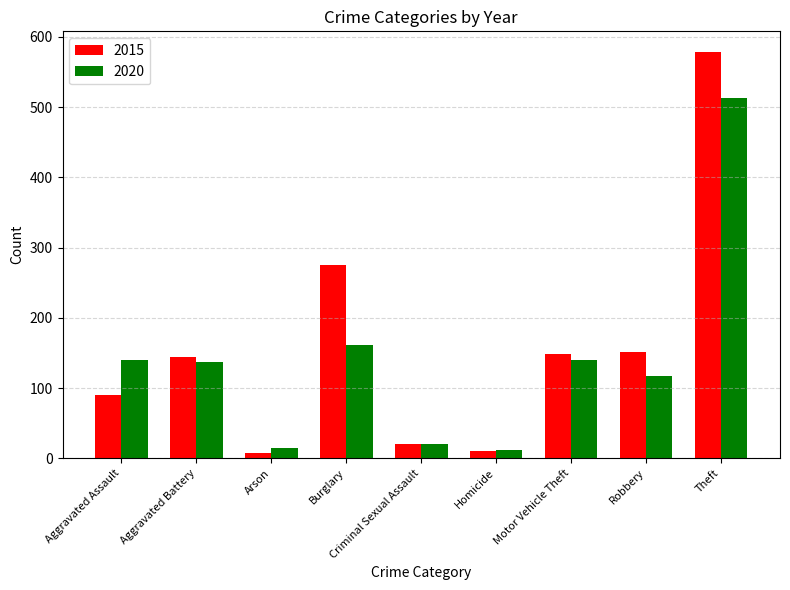

What is the highest value of the 2015 series?

579